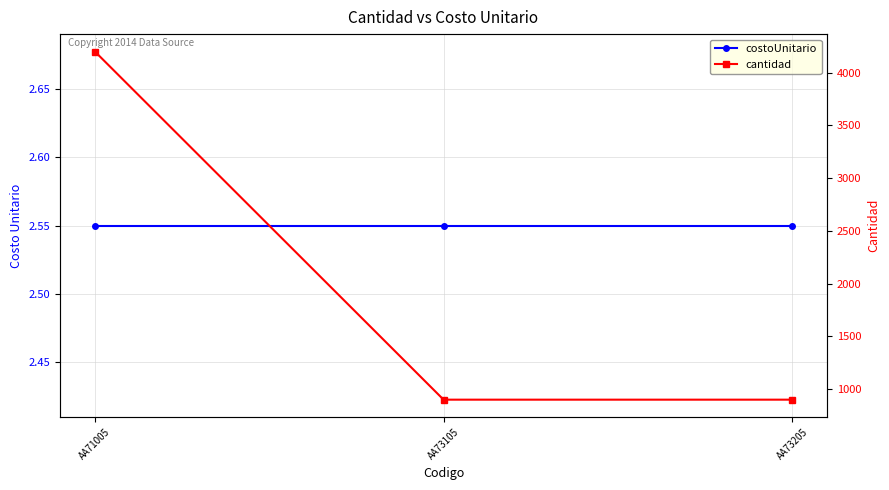

List the series in order of their peak value, lowest first.

costoUnitario, cantidad